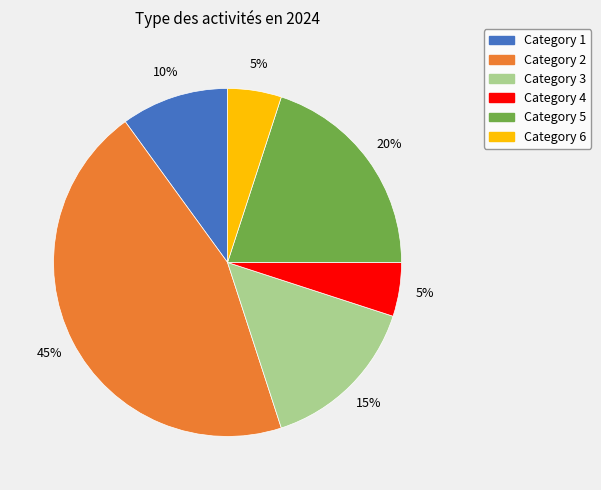

To the nearest percent, what is the difference between the largest and smallest slice percentages?

40%